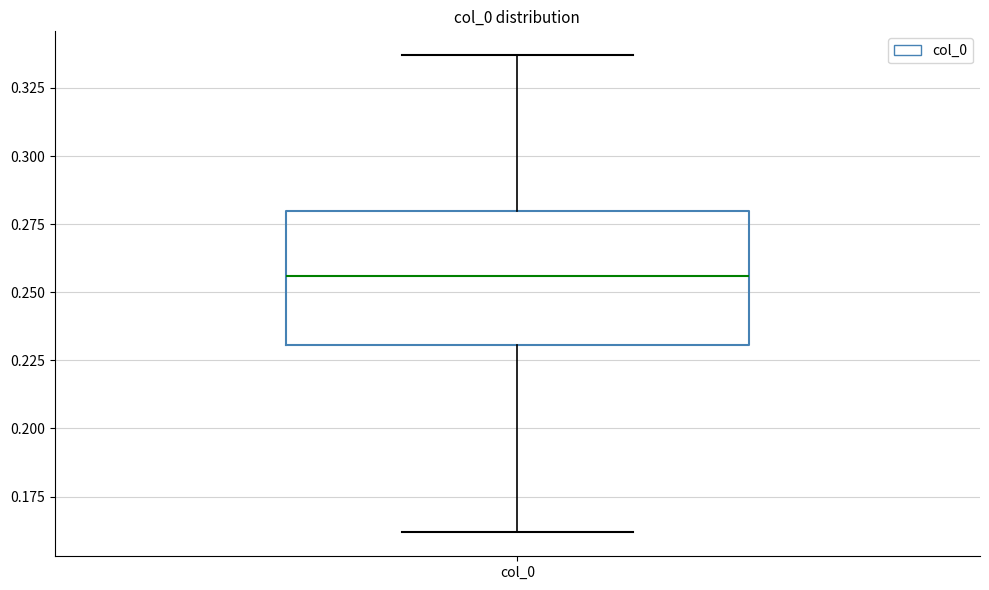

Read this box plot against the y-axis: the position of the median line, the range covered by the box, and the ends of both whiskers. The values are not printed on the chart, so give them approximately, as read against the axis.

median 0.255, box 0.230 to 0.280, whiskers 0.160 to 0.335